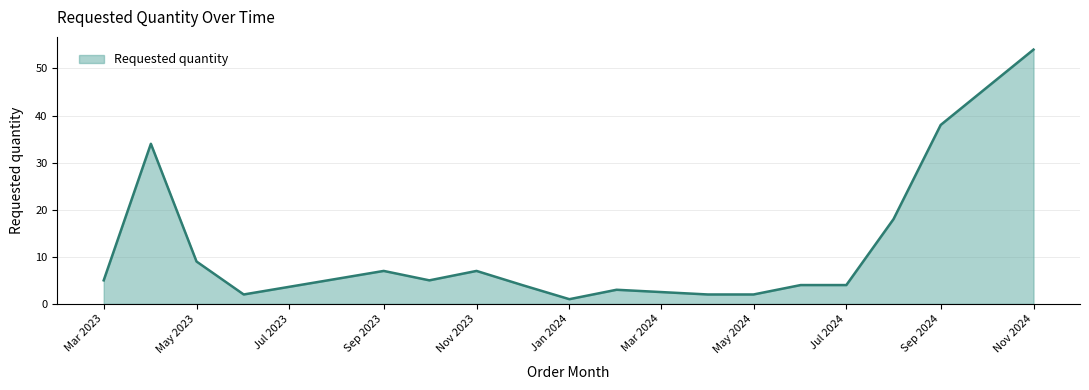

What is the difference between the maximum and minimum values?

53